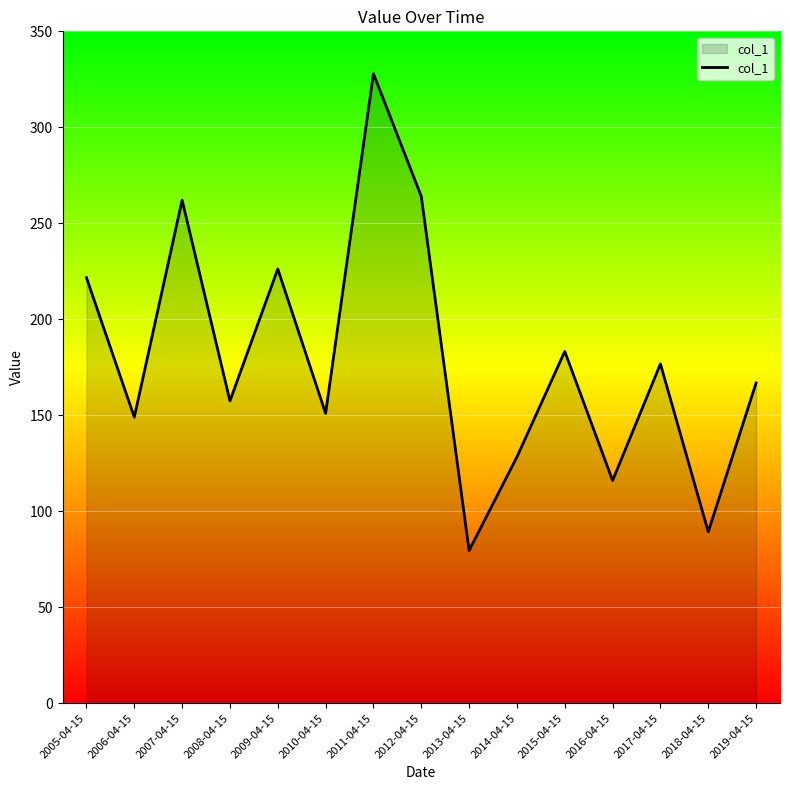

At which label does the data first exceed 166?

2005-04-15